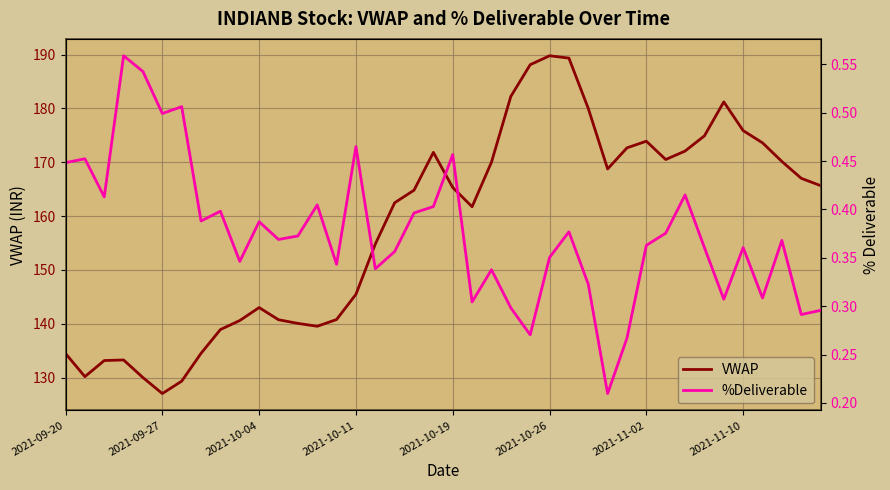

How many categories are shown in the chart?

40